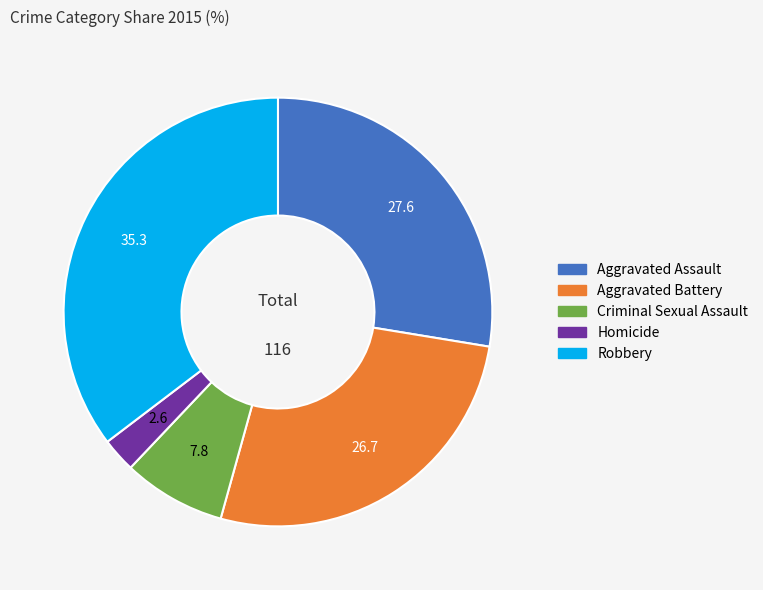

Which has a higher value, Robbery or Aggravated Battery?

Robbery